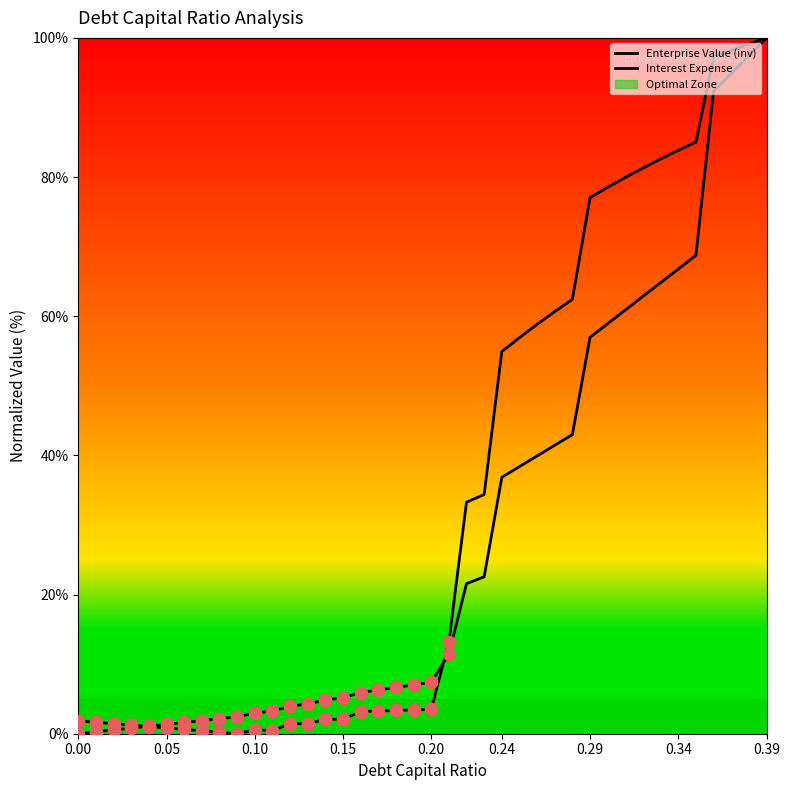

Which series has the largest Y range (max minus min)?

Enterprise Value (inv)